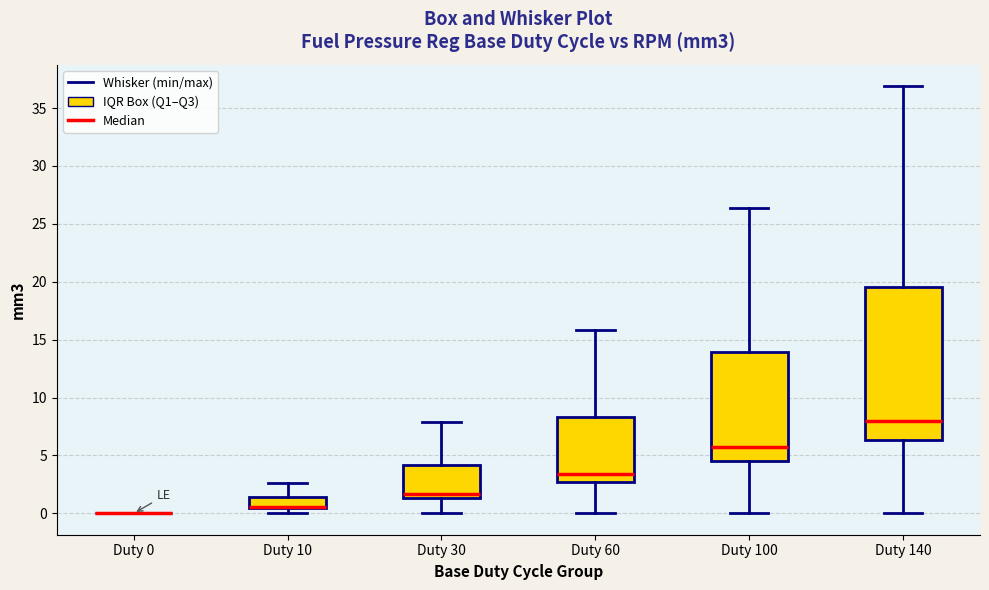

Reading left to right, transcribe this box plot: for each box, give where its median line is, the range the box spans, and where its two whiskers end, as read against the y-axis. The values are not printed on the chart, so give them approximately, as read against the axis.

Duty 0: box collapsed to a line at 0.0, whiskers 0.0 to 0.0
Duty 10: median 0.5 (drawn on the box's lower edge), box 0.5 to 1.5, whiskers 0.0 to 2.5
Duty 30: median 1.5 (just above the box's lower edge), box 1.5 to 4.0, whiskers 0.0 to 8.0
Duty 60: median 3.5, box 2.5 to 8.5, whiskers 0.0 to 16.0
Duty 100: median 5.5, box 4.5 to 14.0, whiskers 0.0 to 26.5
Duty 140: median 8.0, box 6.5 to 19.5, whiskers 0.0 to 37.0